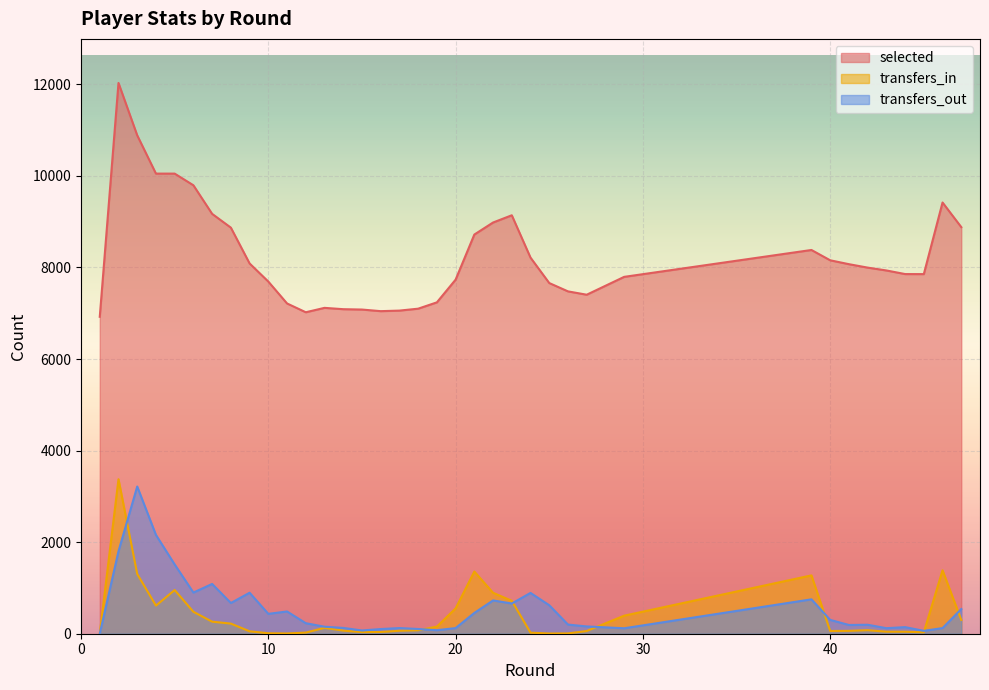

Count the number of data series in this chart.

3